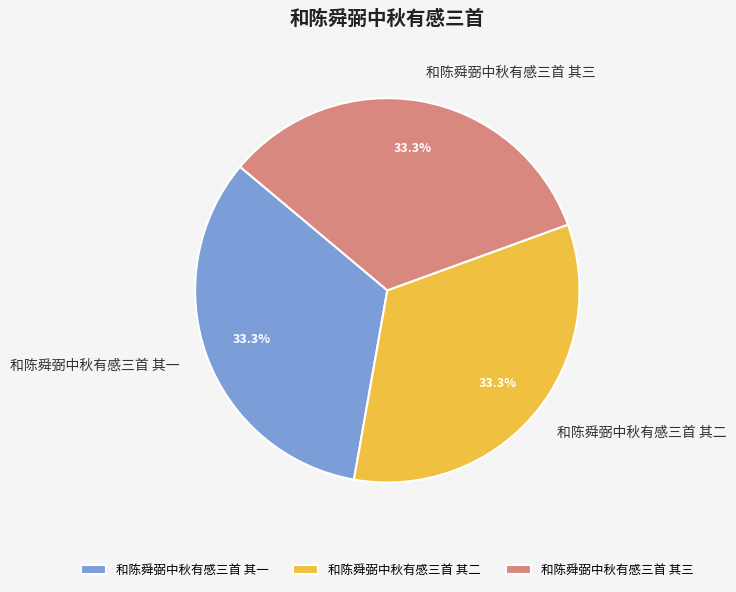

Combined, do 和陈舜弼中秋有感三首 其三 and 和陈舜弼中秋有感三首 其一 account for over 50%?

Yes